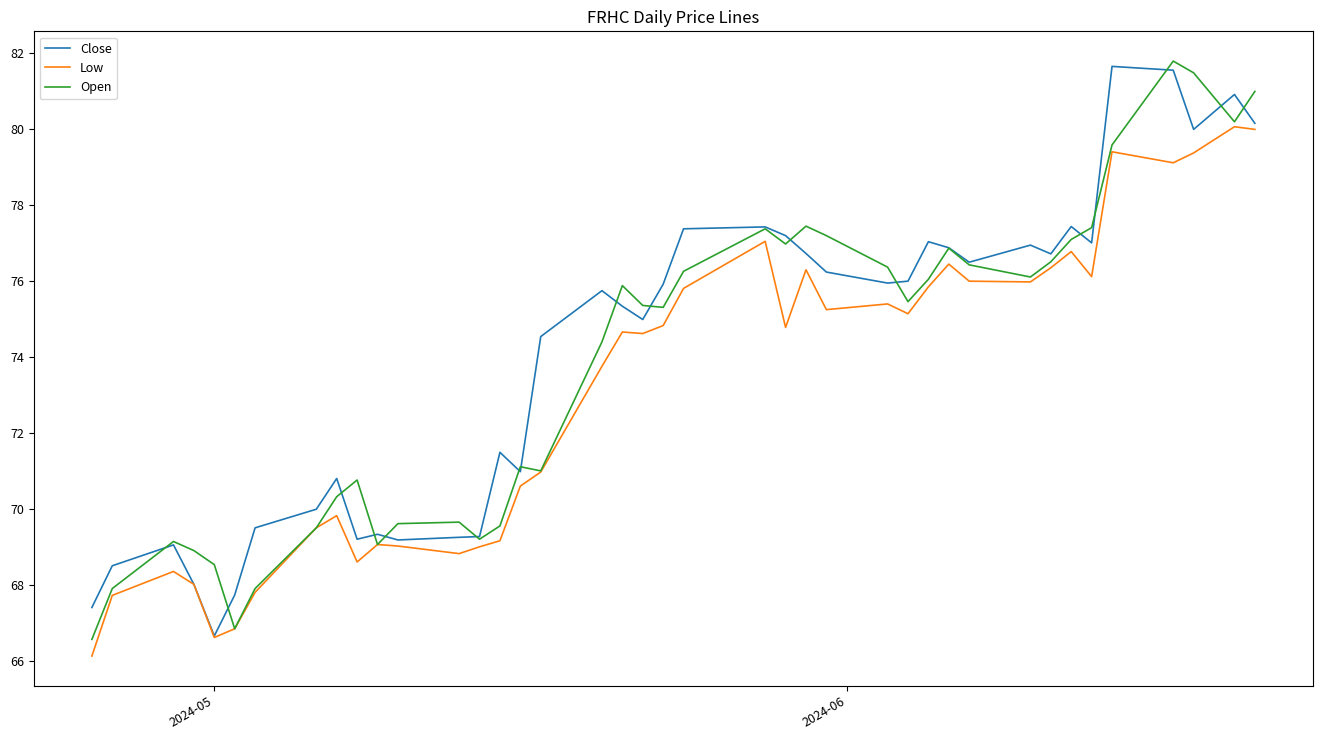

What is the maximum value shown in the chart?

81.8